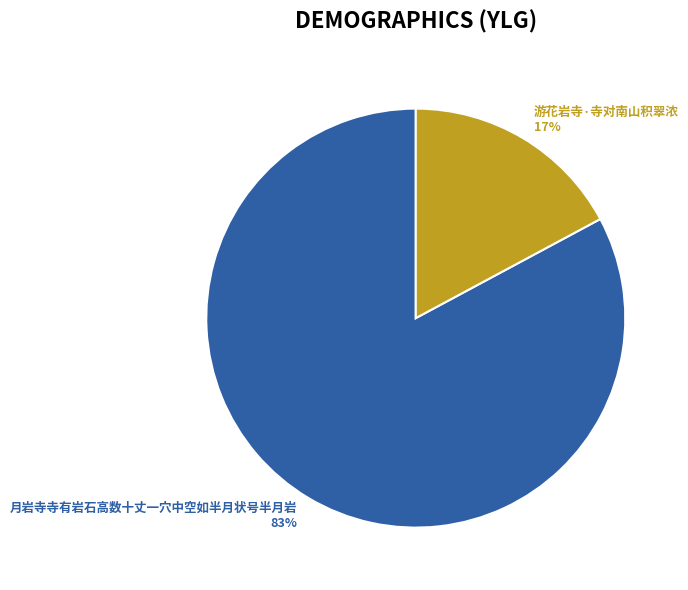

To the nearest percent, what is the difference between the 游花岩寺·寺对南山积翠浓 and 月岩寺寺有岩石高数十丈一穴中空如半月状号半月岩 slice percentages?

66%